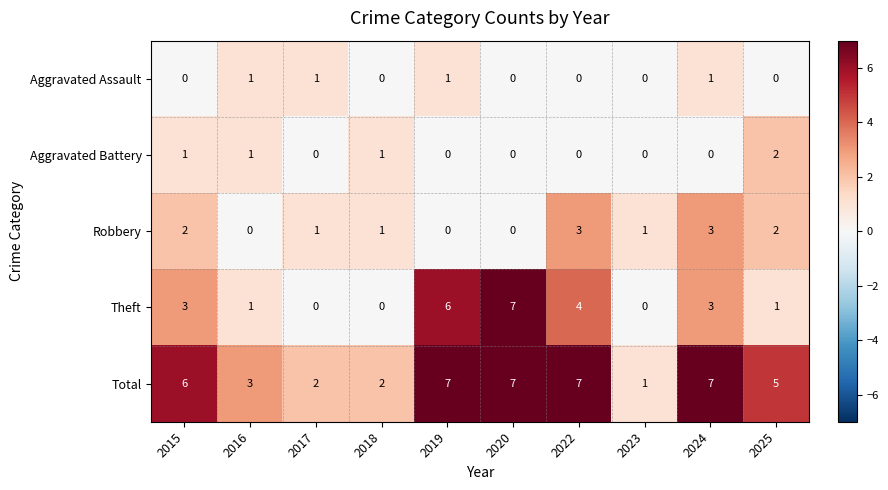

Which series has the widest spread of values?

Theft